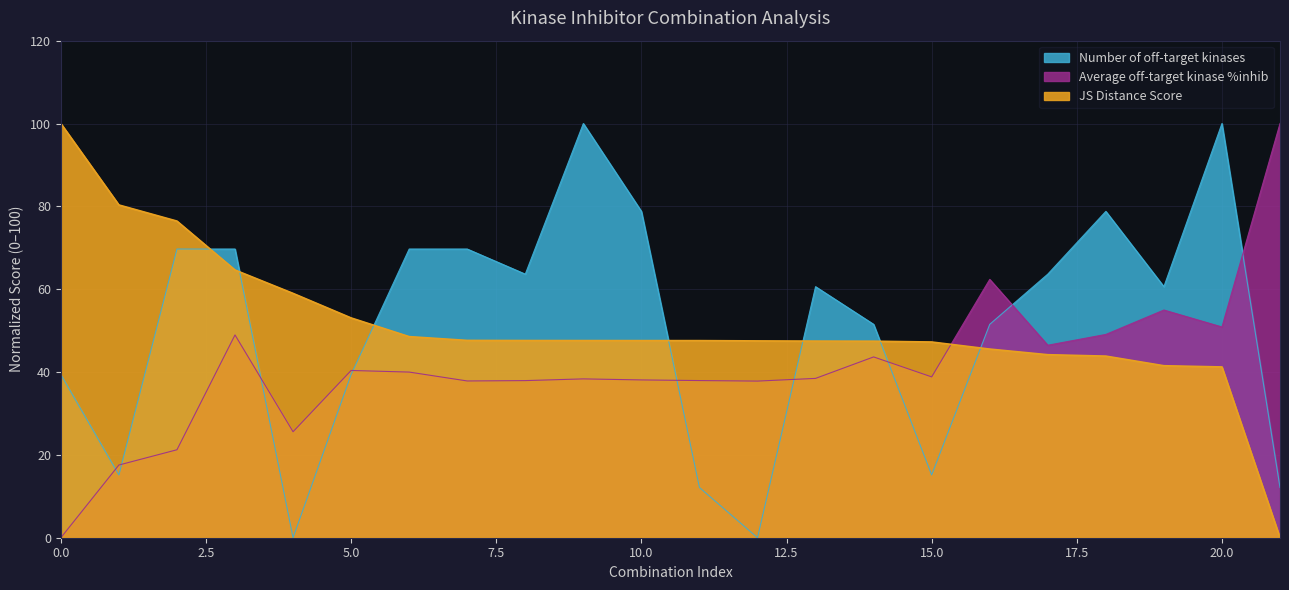

What is the value of the Average off-target kinase %inhib point at the 2nd from the left?

17.6